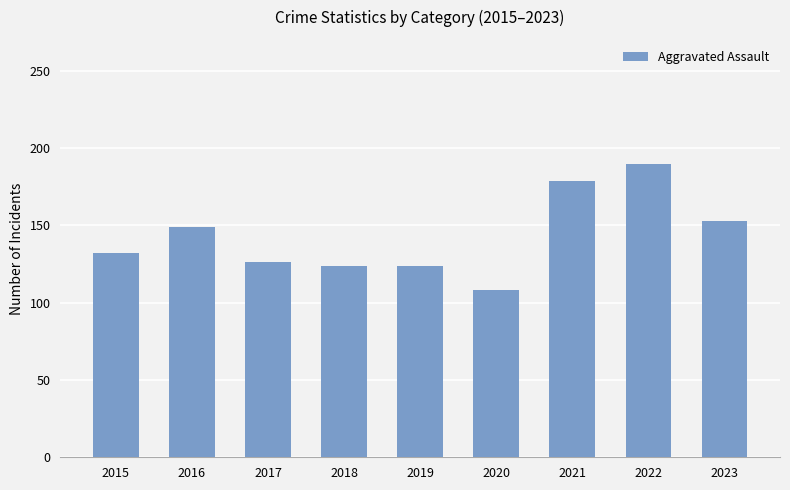

Which has a higher value, 2017 or 2021?

2021